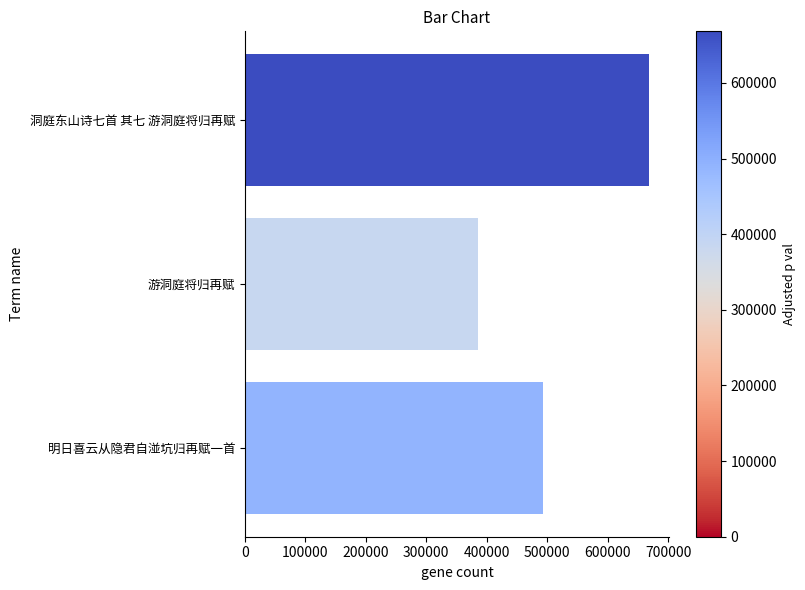

Reading top to bottom, what are all the values shown in this chart?

洞庭东山诗七首 其七 游洞庭将归再赋=668165	游洞庭将归再赋=385127	明日喜云从隐君自湴坑归再赋一首=492596